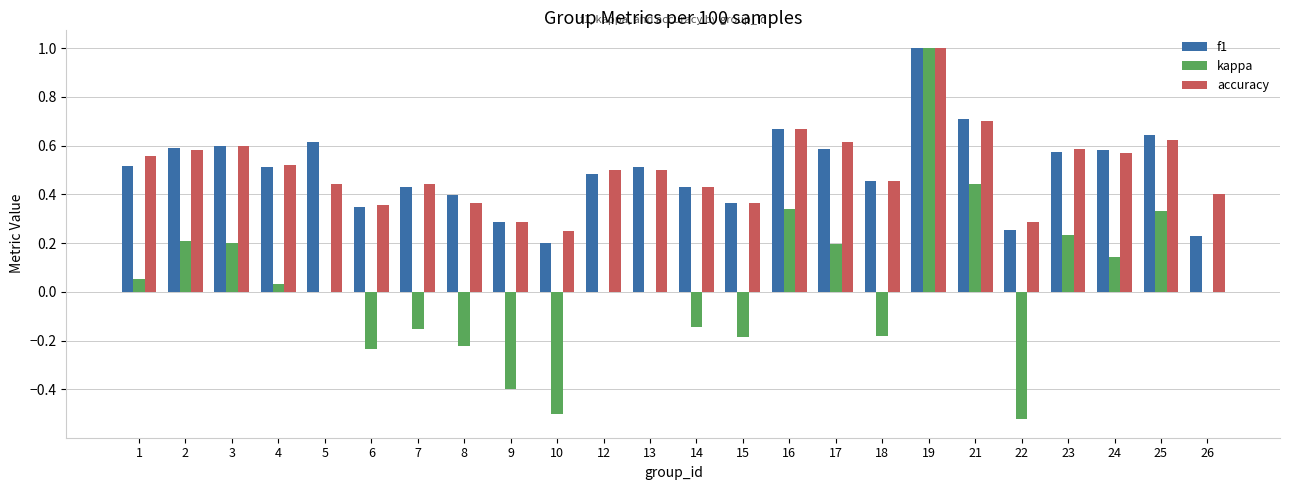

Are the bars grouped side by side (vs. stacked)?

Yes